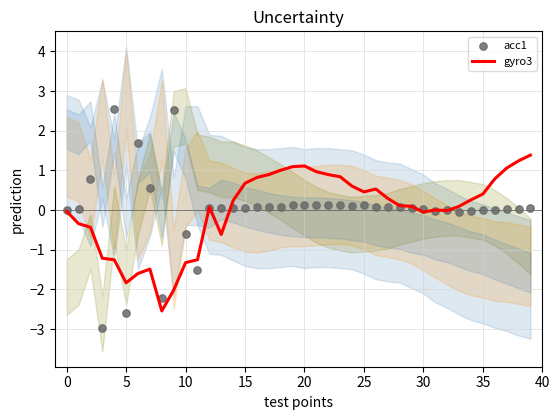

Which series contains the highest Y value?

acc1